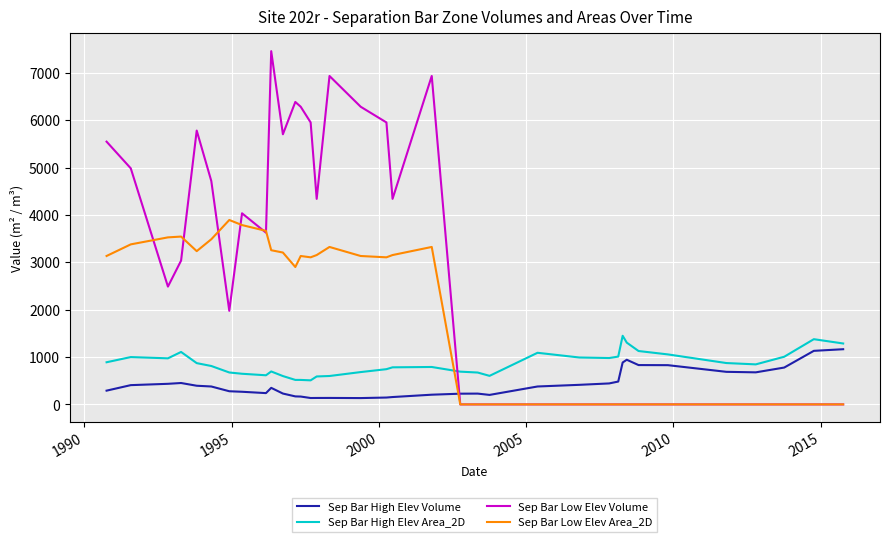

How many distinct data groups are displayed?

4